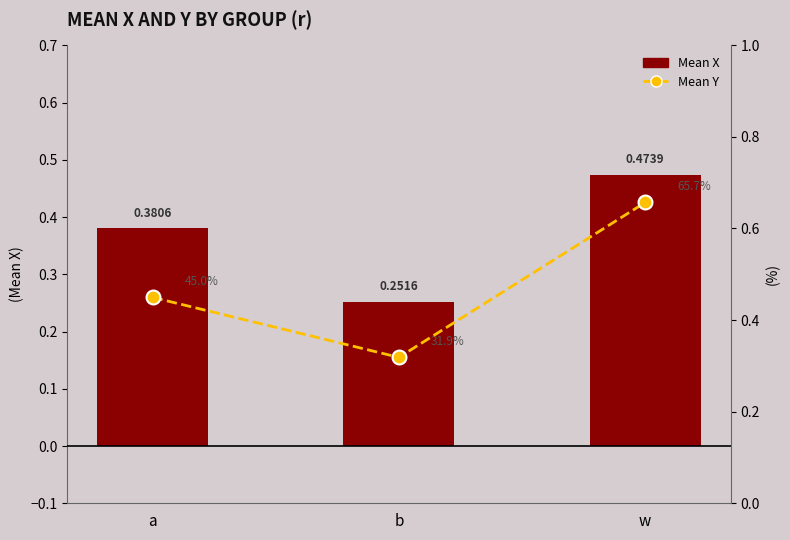

Which has a higher value, w or b?

w